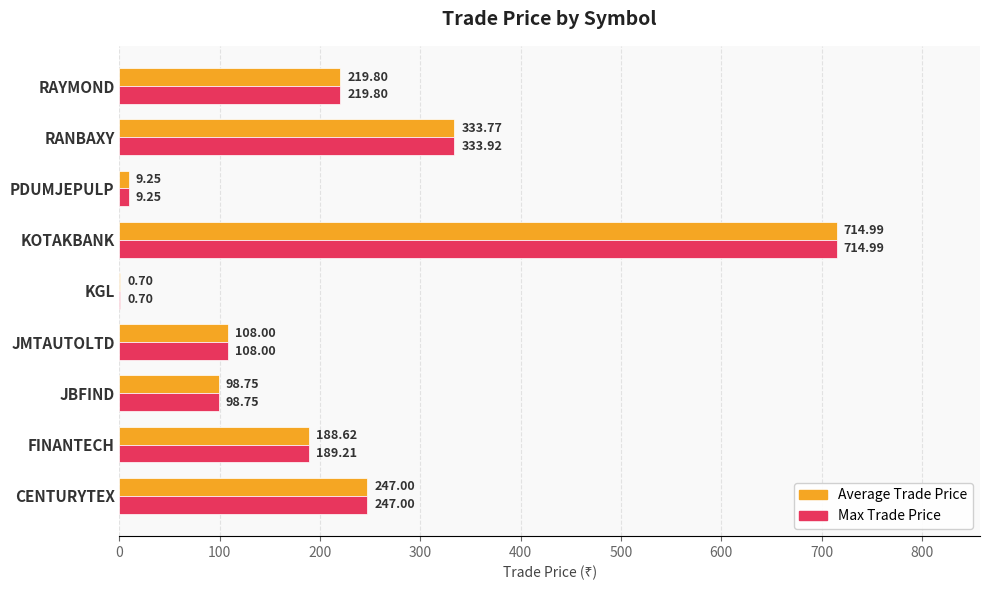

What is the sum of the Max Trade Price values at RAYMOND and PDUMJEPULP?

229.1